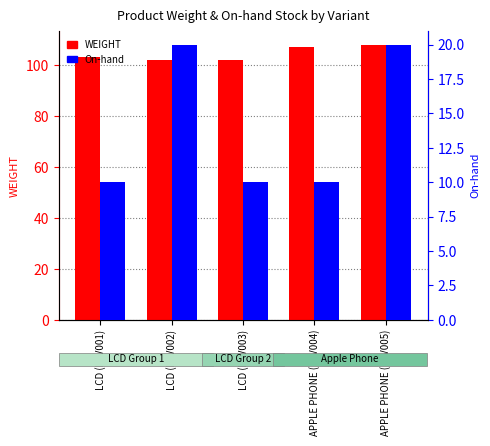

What are all the series names shown in the legend?

WEIGHT, On-hand